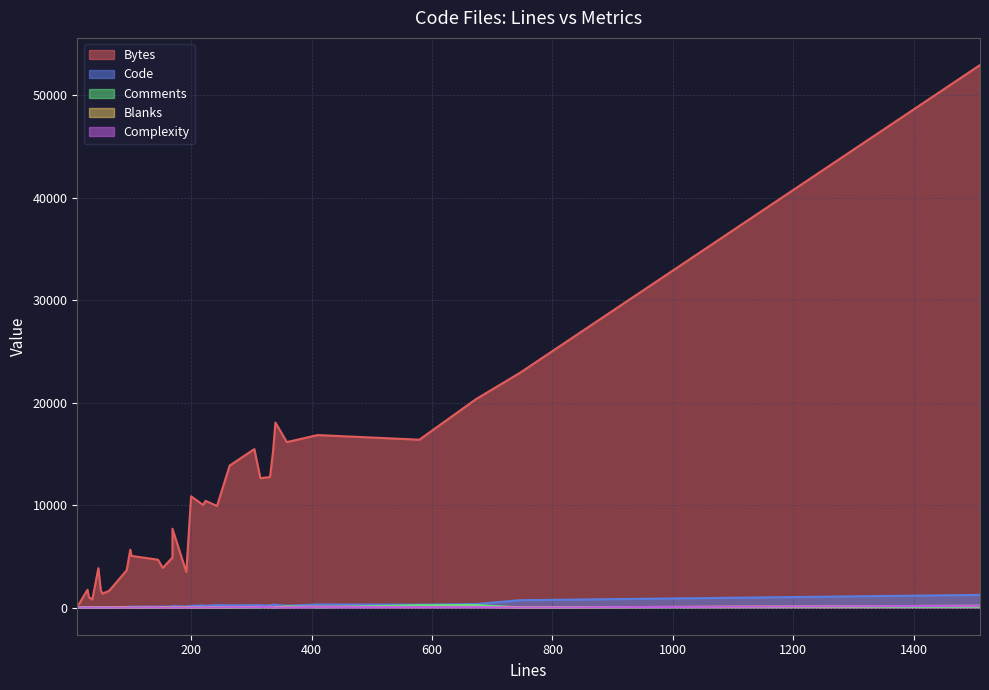

What is the sum of all Blanks values?

1020